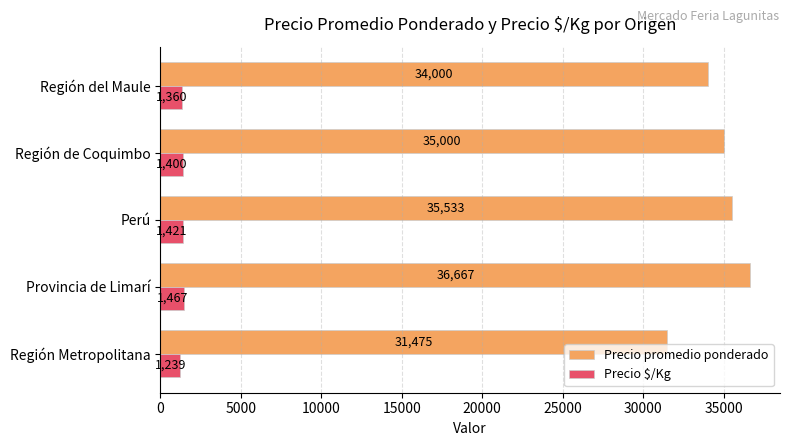

List the series in order of their peak value, lowest first.

Precio $/Kg, Precio promedio ponderado